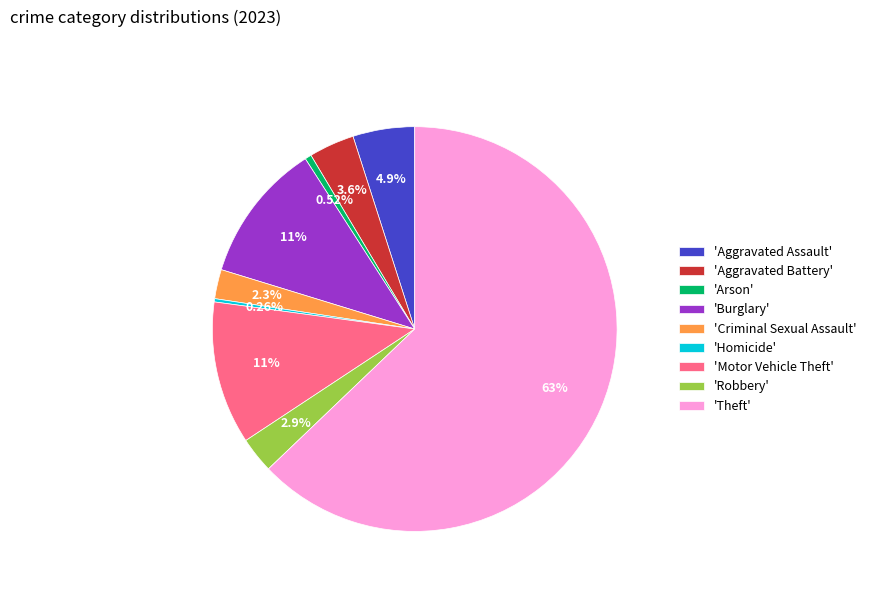

What is the majority slice?

'Theft'